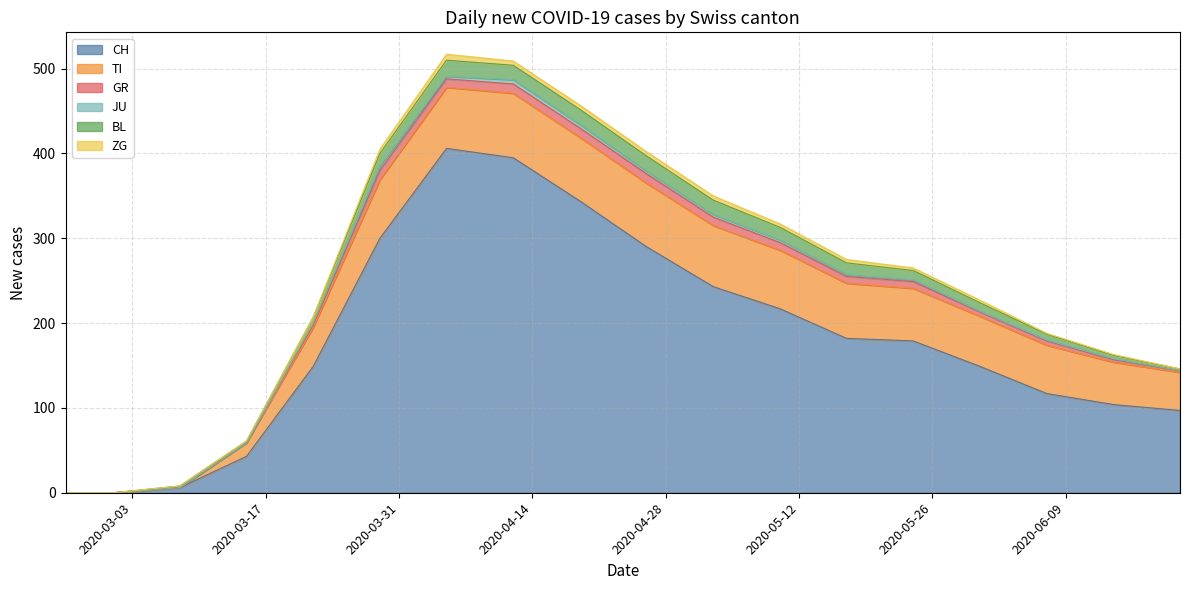

True or false: JU has more than 1 interior local peaks.

False